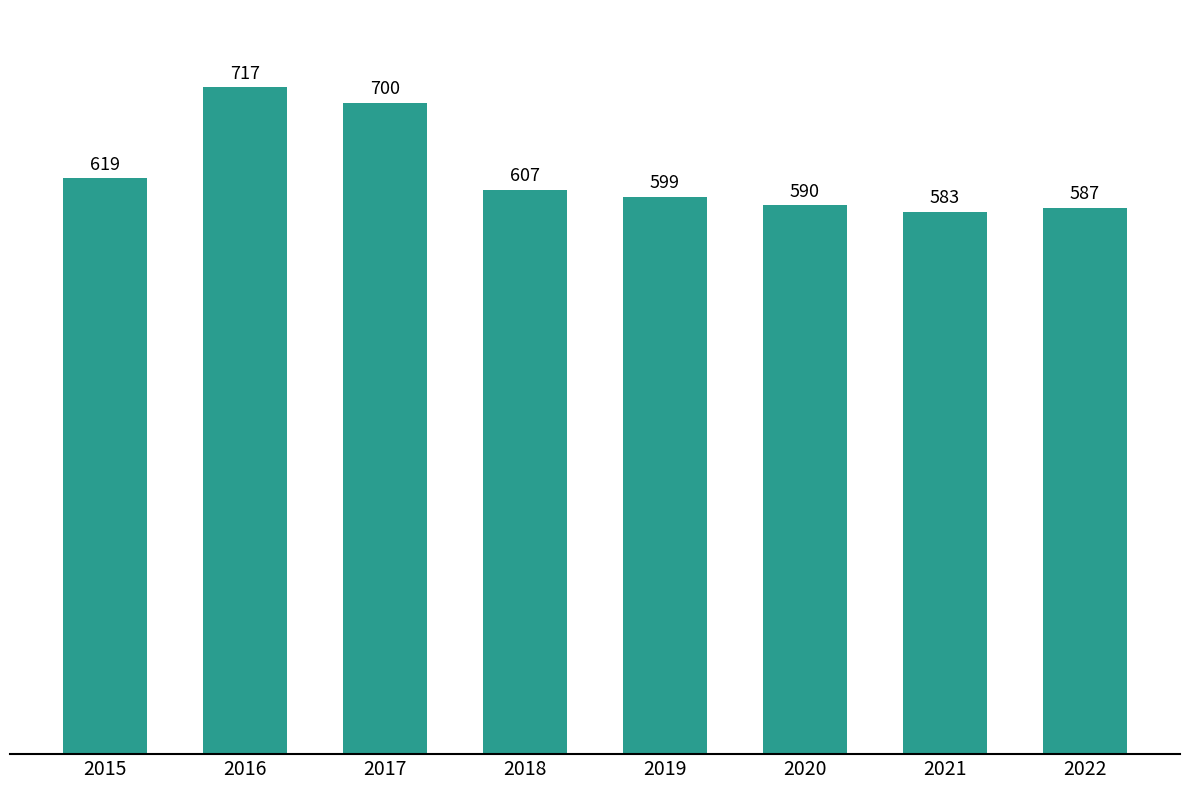

What is the ratio of the value at 2021 to the value at 2020?

1.0